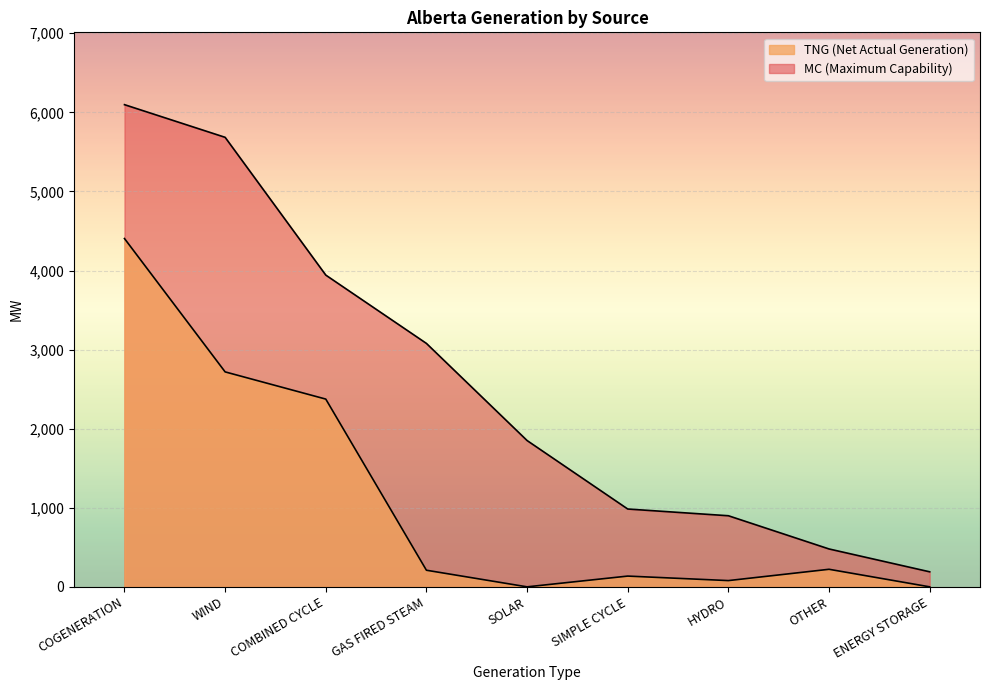

At which category does the chart reach its peak across all series?

COGENERATION